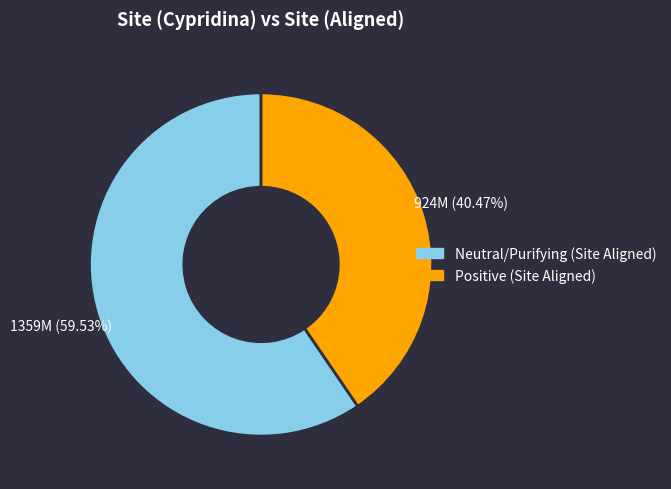

Is there a majority slice in this chart?

Yes